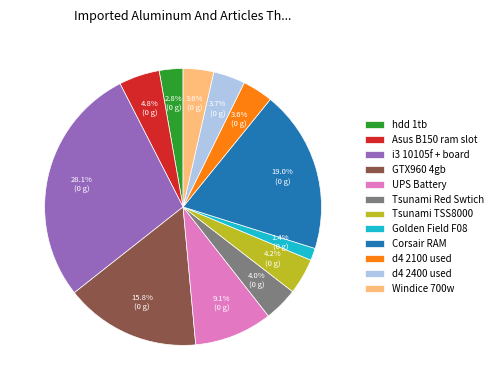

Between Corsair RAM and Asus B150 ram slot, which is larger?

Corsair RAM